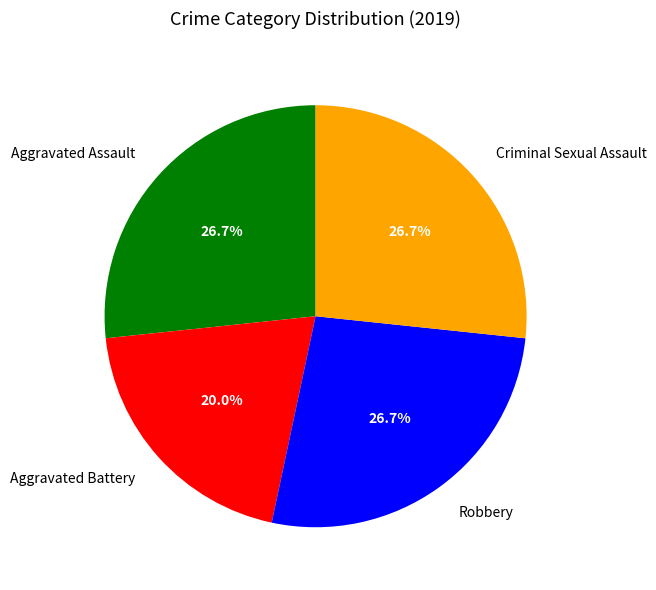

How many slices are in this pie chart?

4